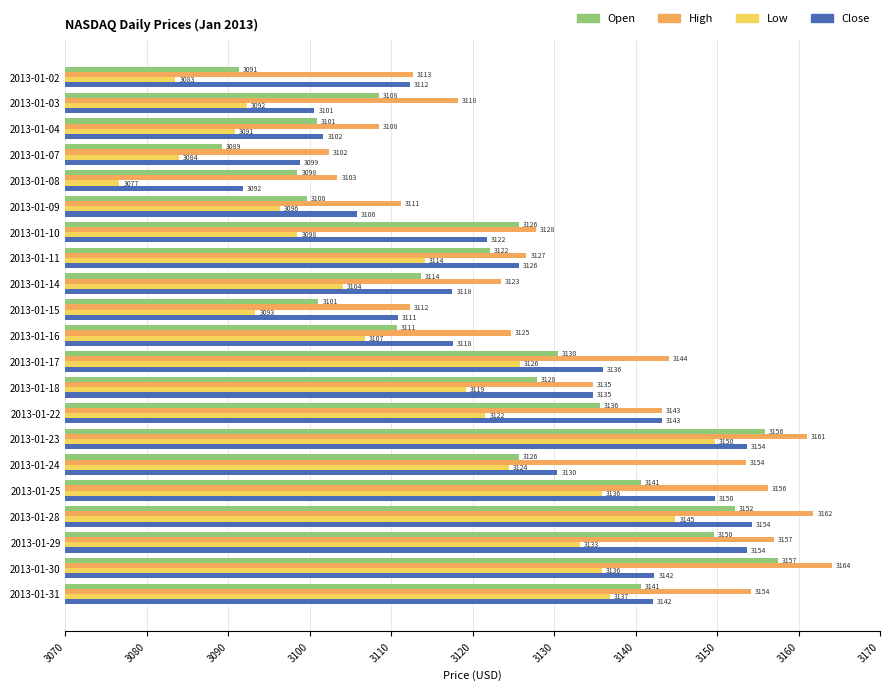

What are all the series names shown in the legend?

Open, High, Low, Close